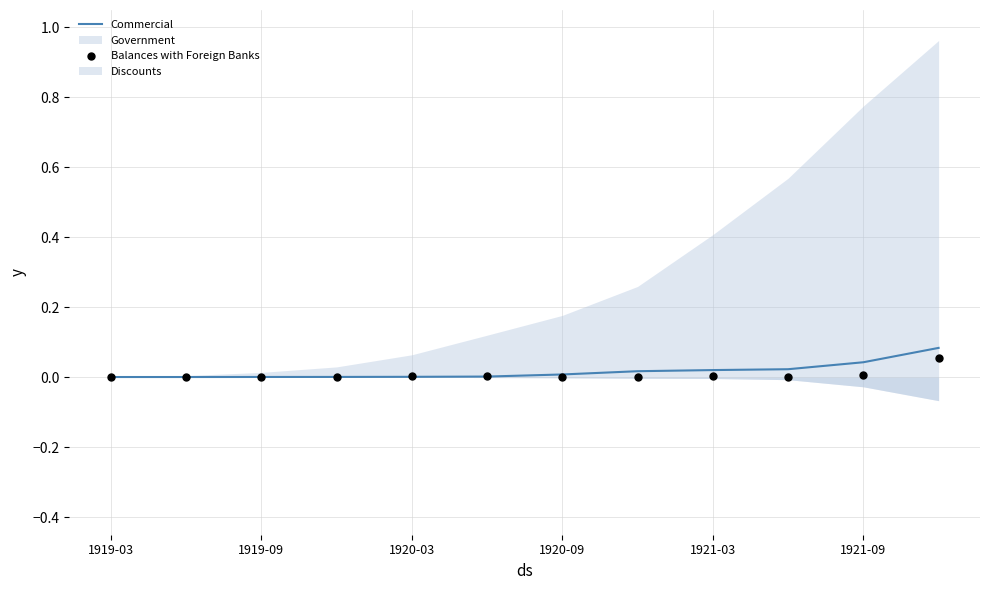

The Commercial series shows 0.0 at 1919-09. True or false?

True